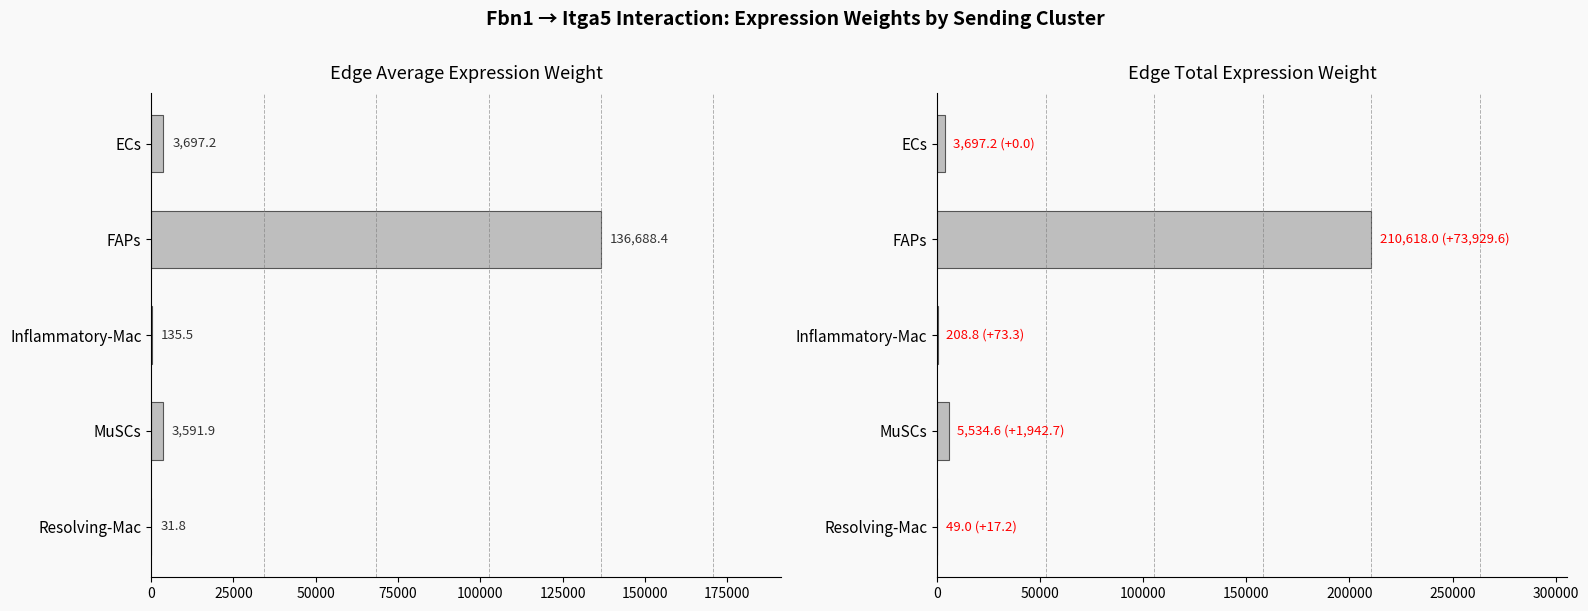

What is the value of the Edge total expression weight bar at the 2nd from the left?

210618.0